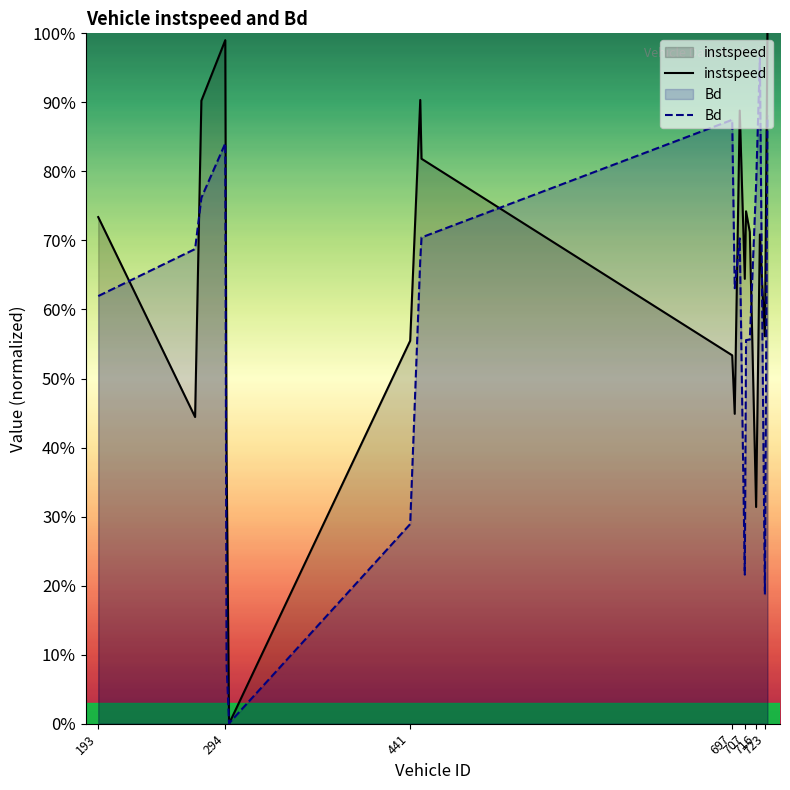

Which series has the largest range (max minus min)?

instspeed